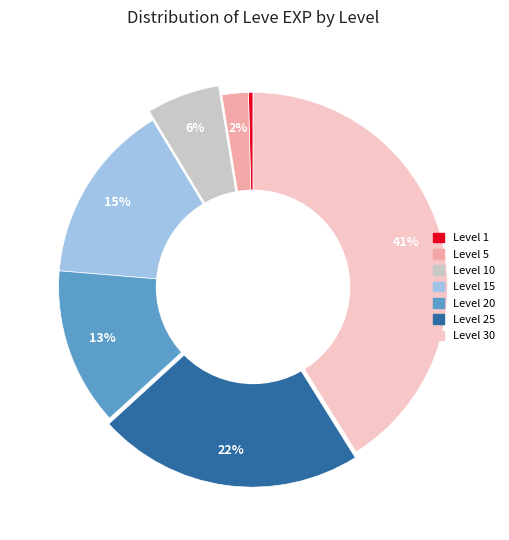

To the nearest percent, what is the difference between the largest and smallest slice percentages?

41%